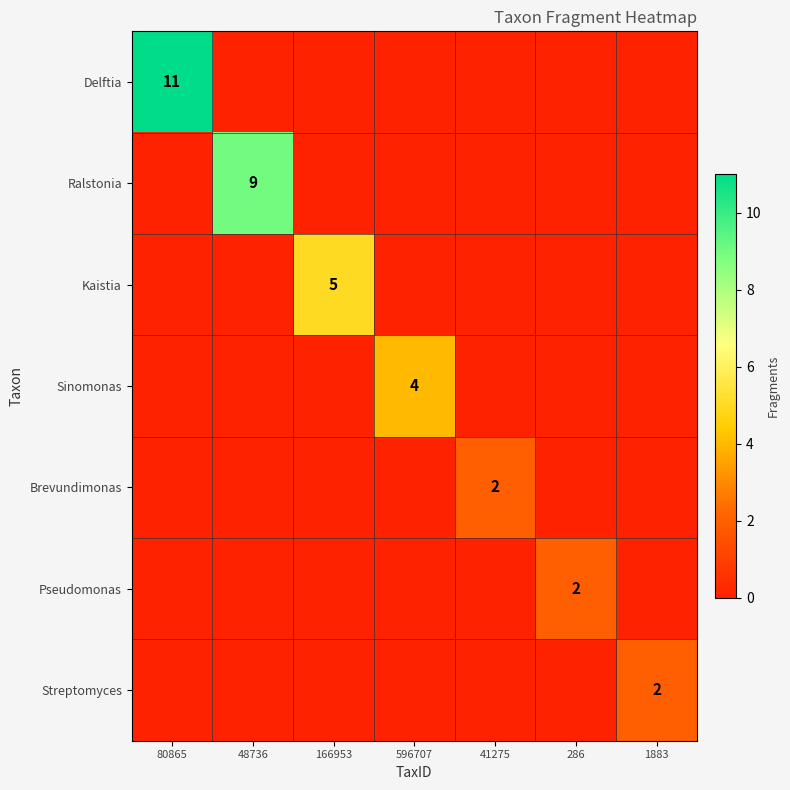

The value of Ralstonia at 48736 is 15. True or false?

False